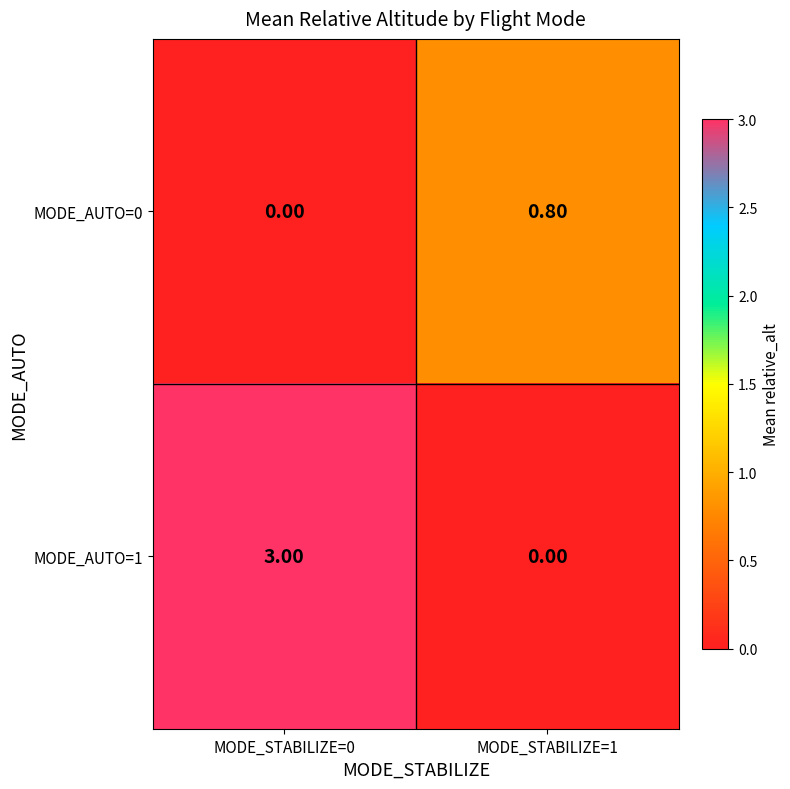

At MODE_STABILIZE=0, list the series in order from smallest to largest.

MODE_AUTO=0, MODE_AUTO=1